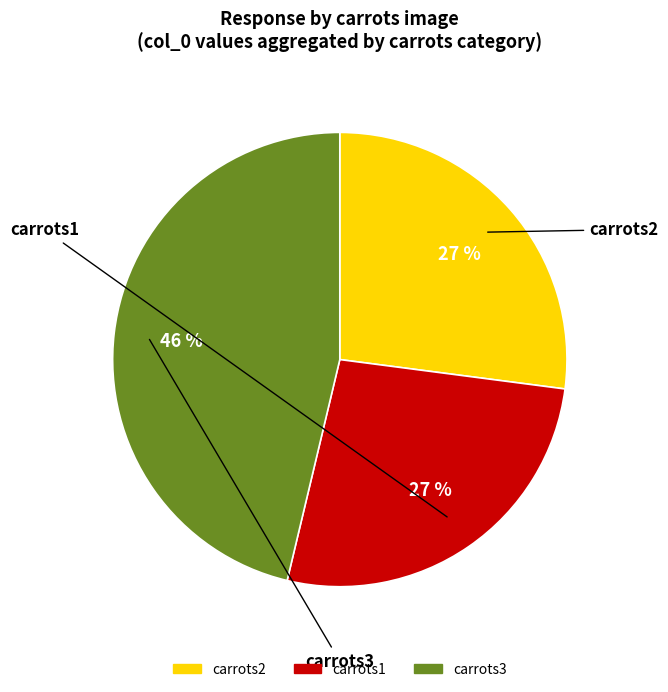

Is there a majority slice in this chart?

No